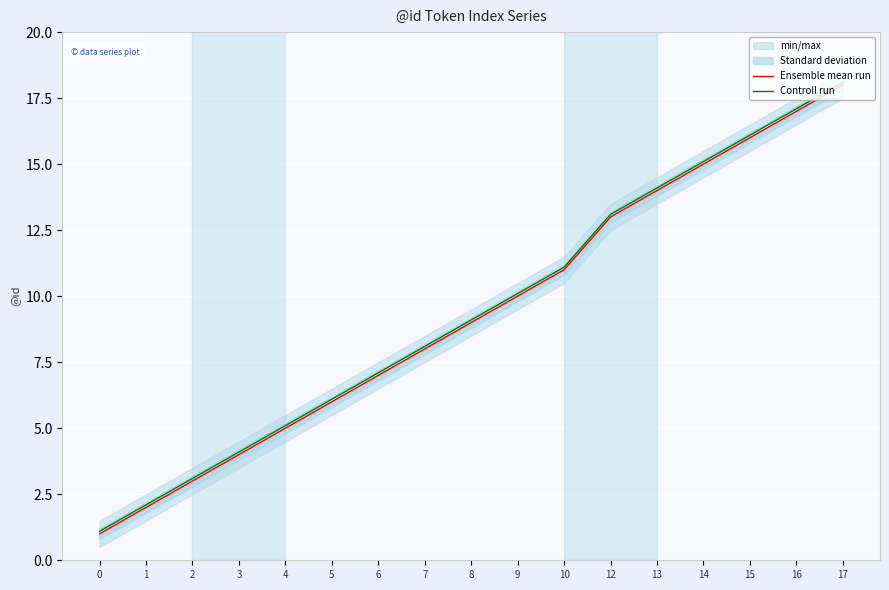

True or false: Controll run and Ensemble mean run intersect in this chart.

False